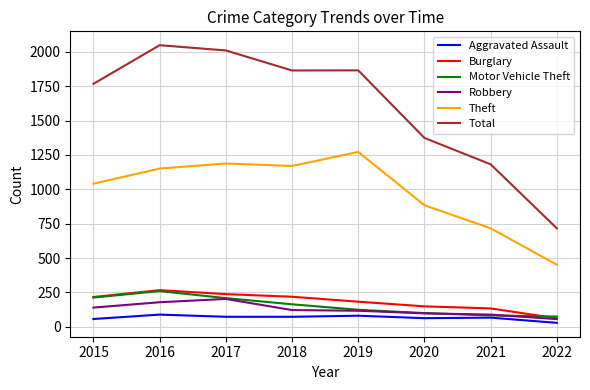

What is the smallest value displayed?

28